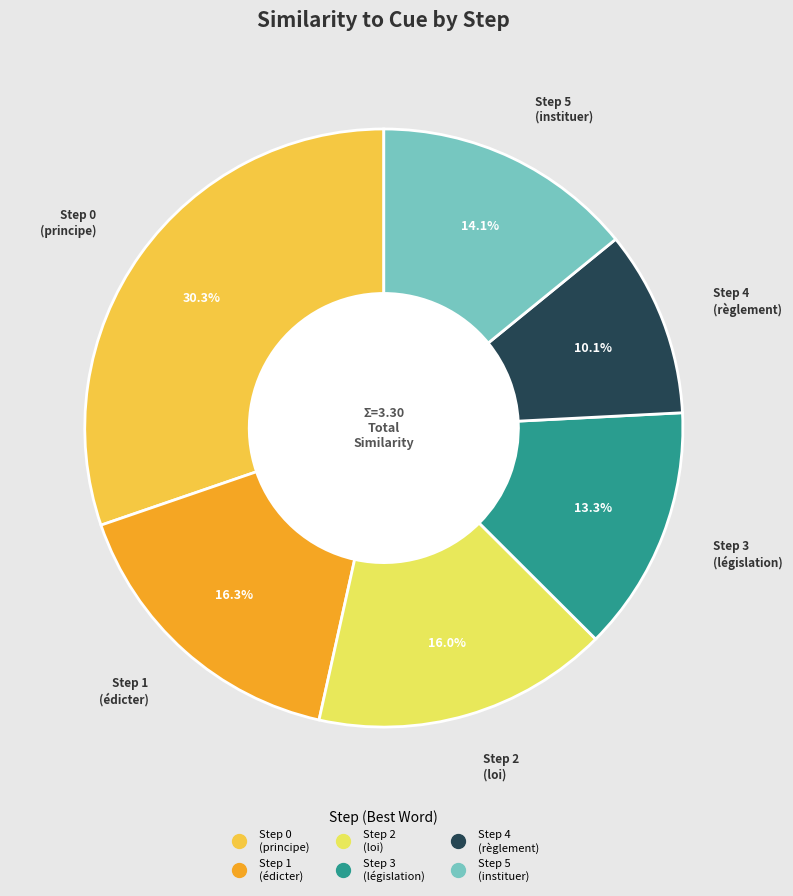

Is there a majority slice in this chart?

No